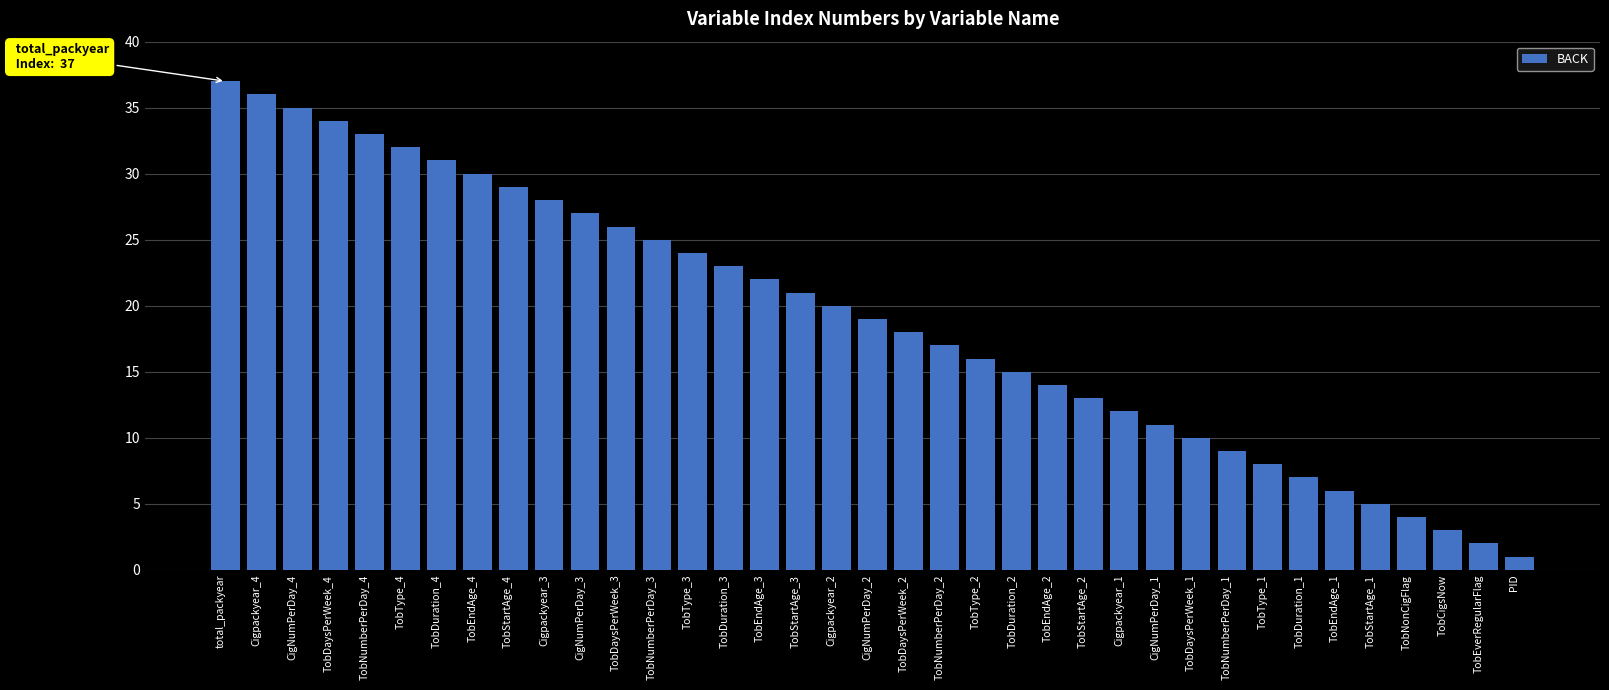

What is the sum of all values?

703